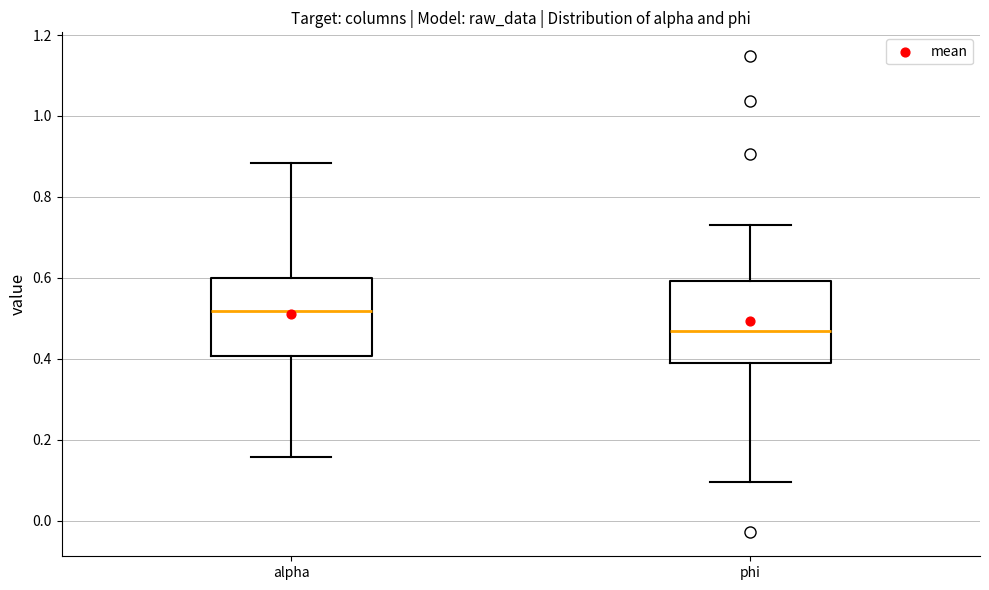

Reading left to right, transcribe this box plot: for each box, give where its median line is, the range the box spans, and where its two whiskers end, as read against the y-axis. The values are not printed on the chart, so give them approximately, as read against the axis.

alpha: median 0.52, box 0.40 to 0.60, whiskers 0.16 to 0.88
phi: median 0.46, box 0.40 to 0.60, whiskers 0.10 to 0.72